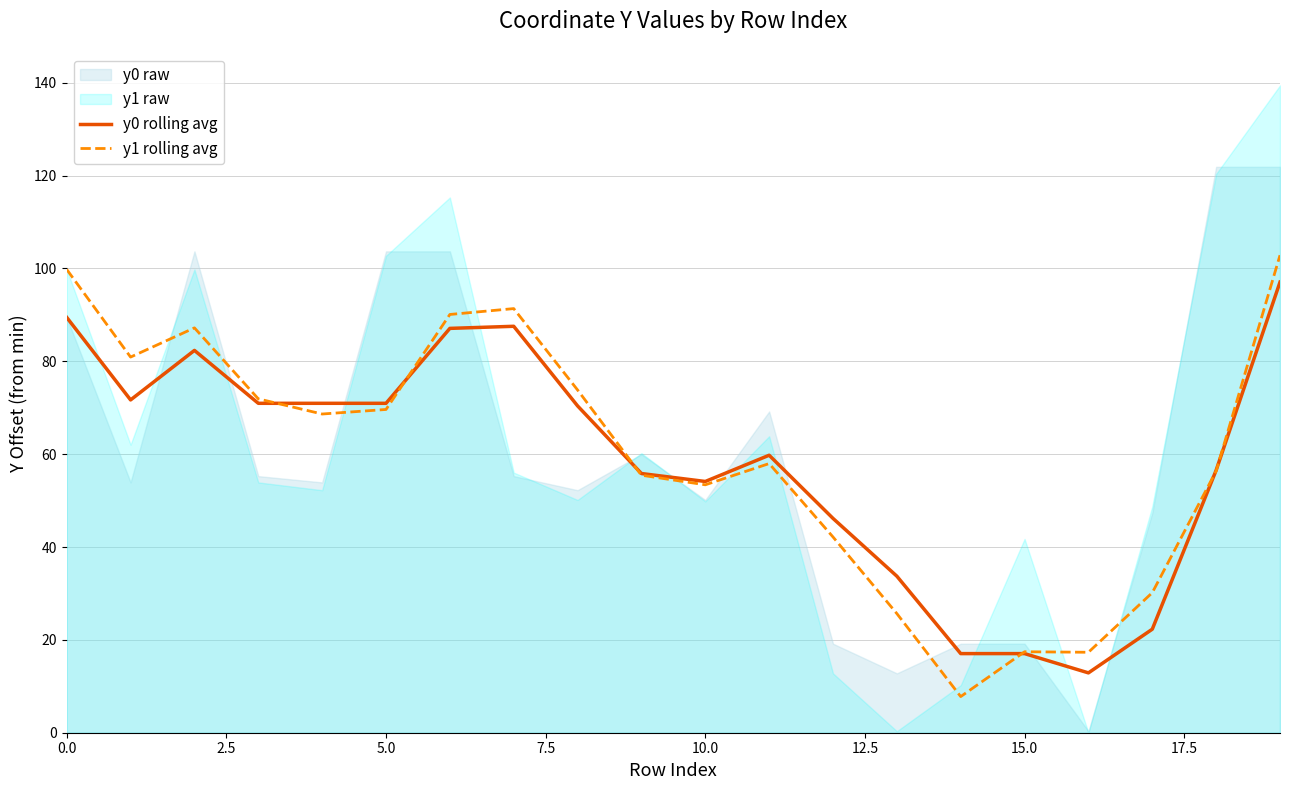

What is the label of the 11th point from the right?

9